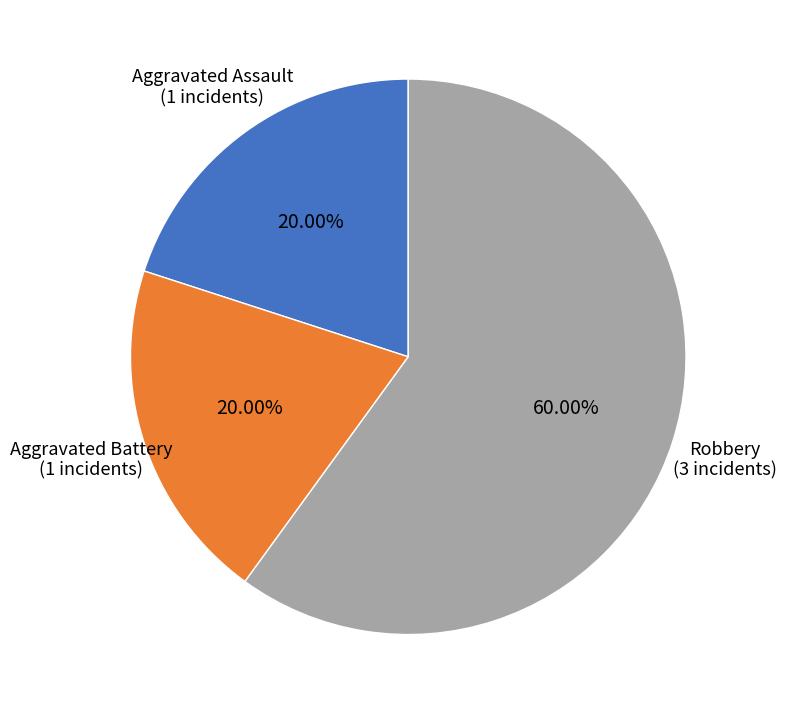

Approximately how many times larger is the value at Robbery compared to Aggravated Assault?

3.0